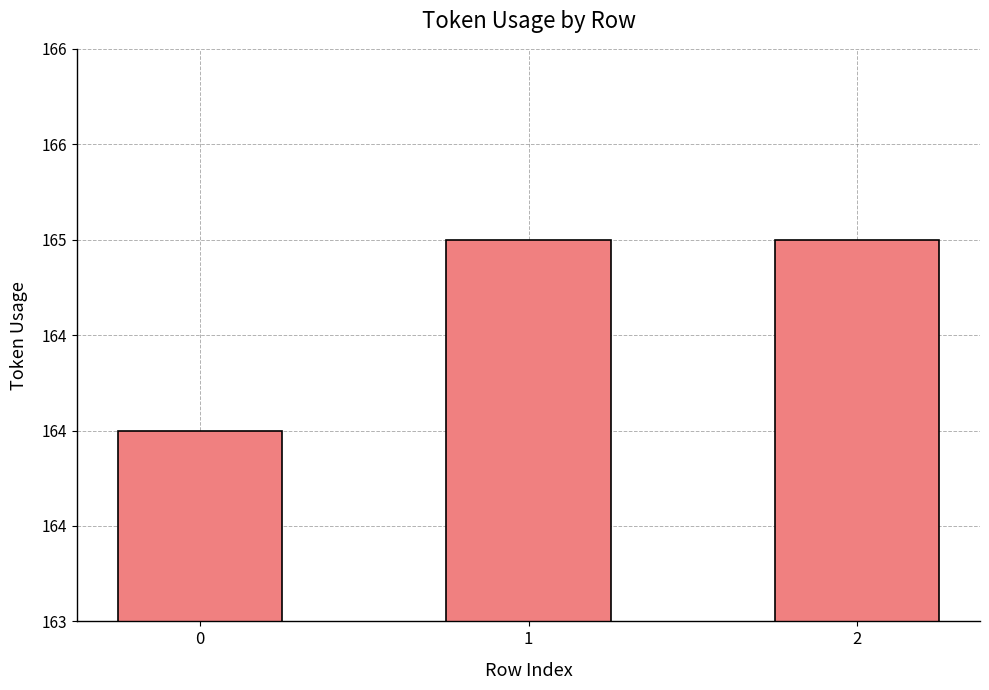

Reading right to left, extract all data points from this chart.

165	165	164